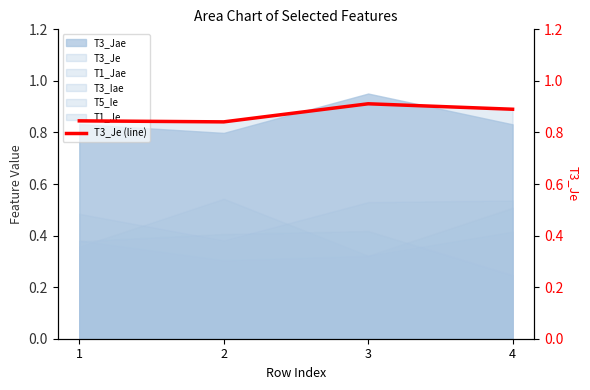

Reading left to right, extract all data points from this chart.

1=0.8	2=0.8	3=0.9	4=0.9